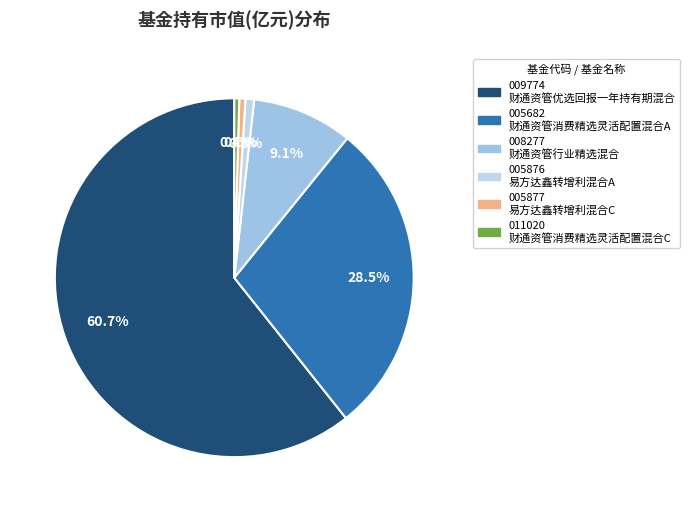

Rank the categories by value from lowest to highest.

财通资管消费精选灵活配置混合C, 易方达鑫转增利混合C, 易方达鑫转增利混合A, 财通资管行业精选混合, 财通资管消费精选灵活配置混合A, 财通资管优选回报一年持有期混合